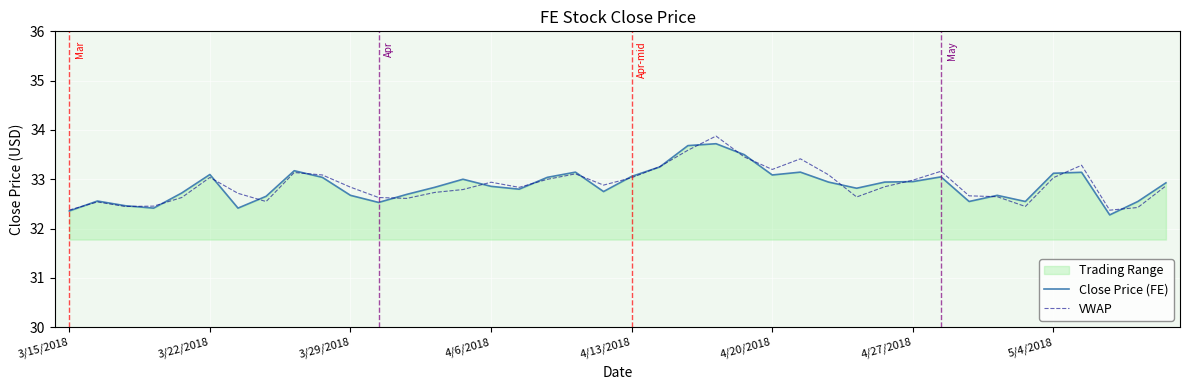

List the series in order of their peak value, highest first.

VWAP, Close Price (FE)